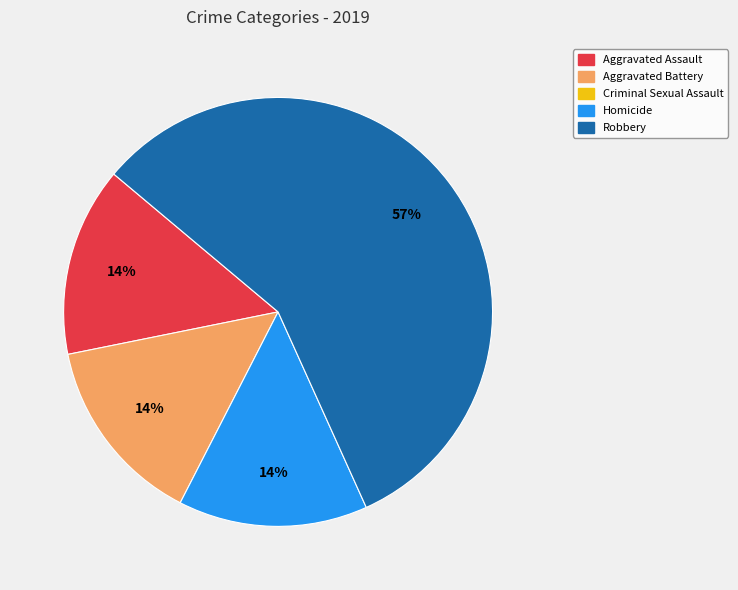

How many segments does this pie chart have?

4